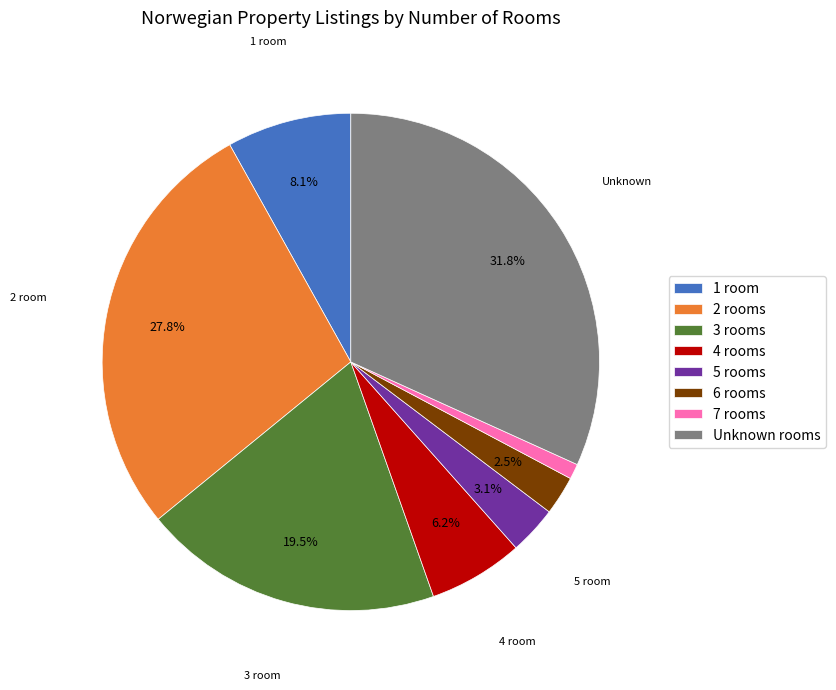

Do 6 rooms and 5 rooms together represent more than half of the pie?

No